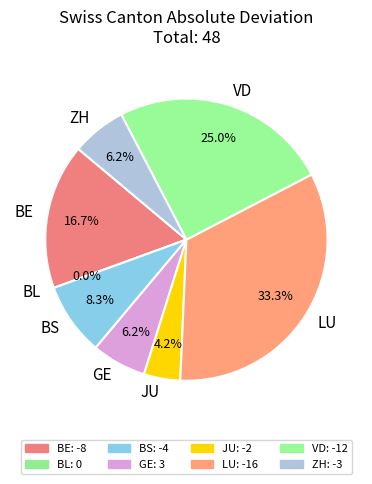

Between LU and BL, which is larger?

LU